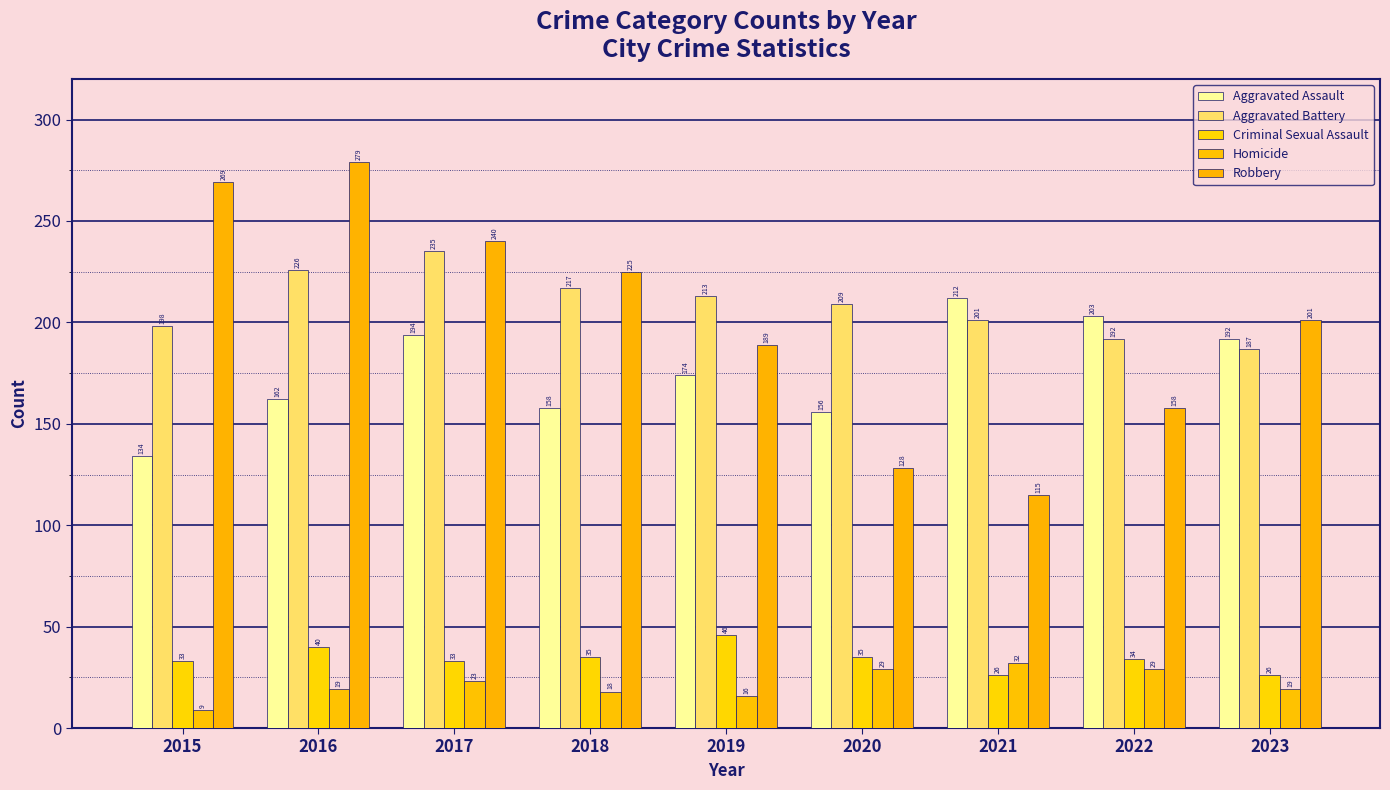

What value does the Homicide series have at 2016?

19